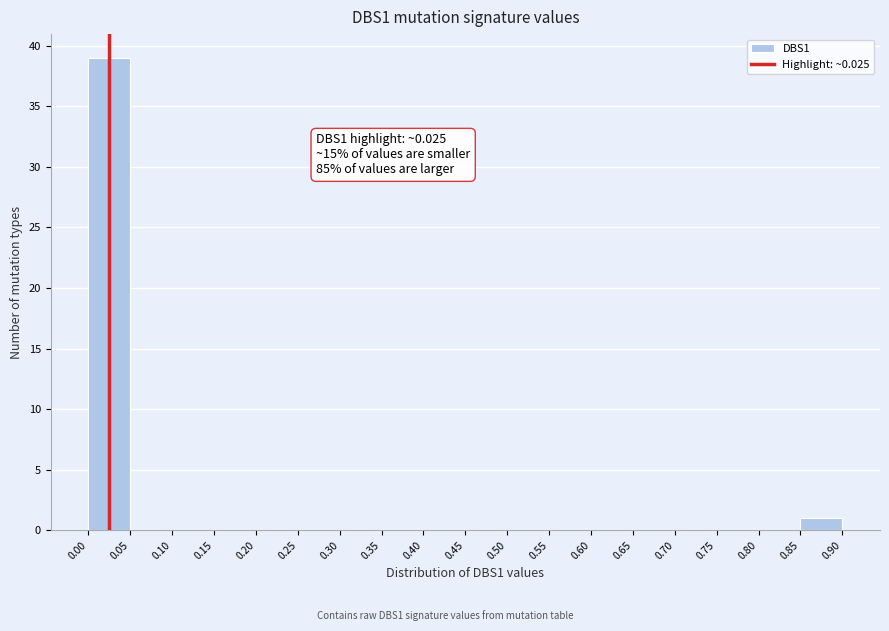

Over which range of the x-axis is the bar tallest?

0.00 to 0.05